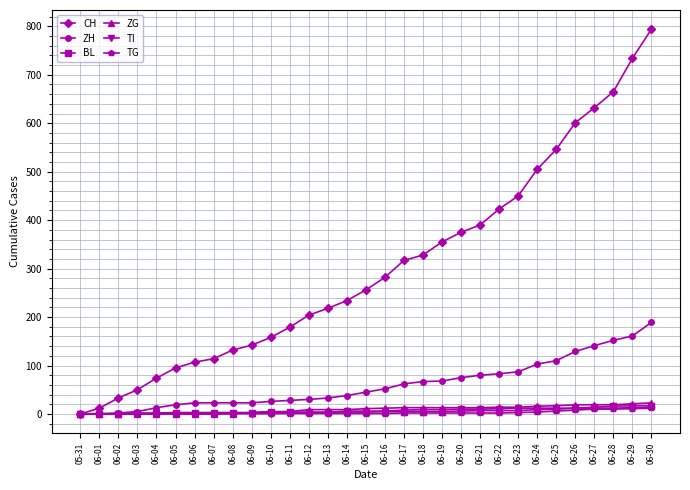

At which category does the chart reach its peak across all series?

06-30